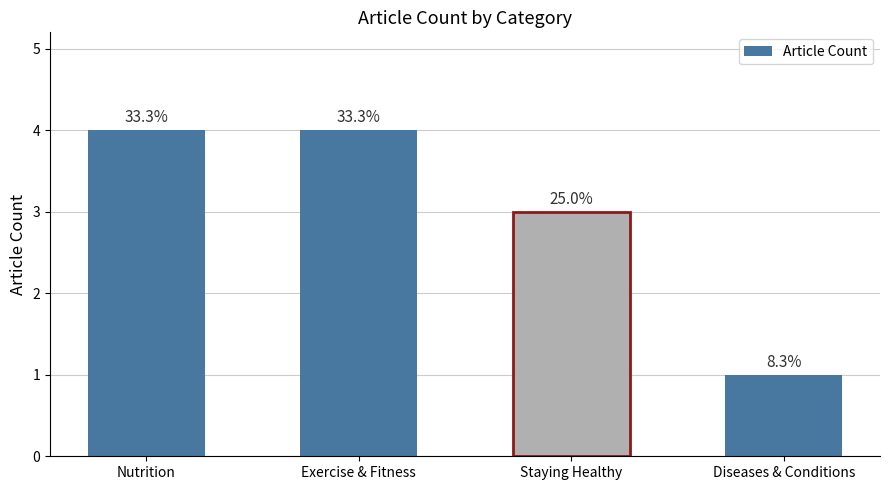

How many bars are there in total?

4